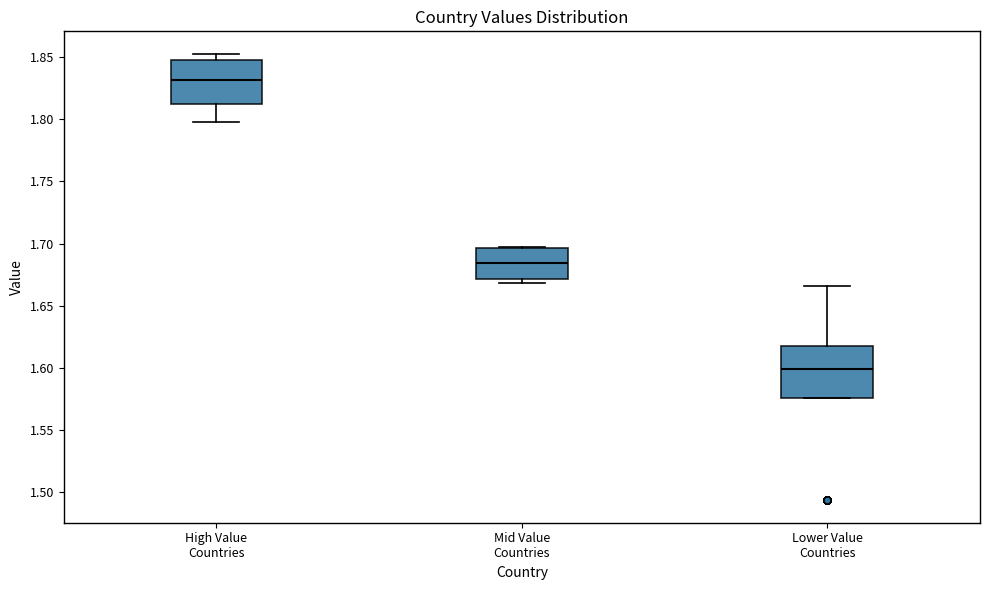

Where is the lower edge of the box for Lower Value Countries on the y-axis? The values are not printed on the chart, so give them approximately, as read against the axis.

1.575